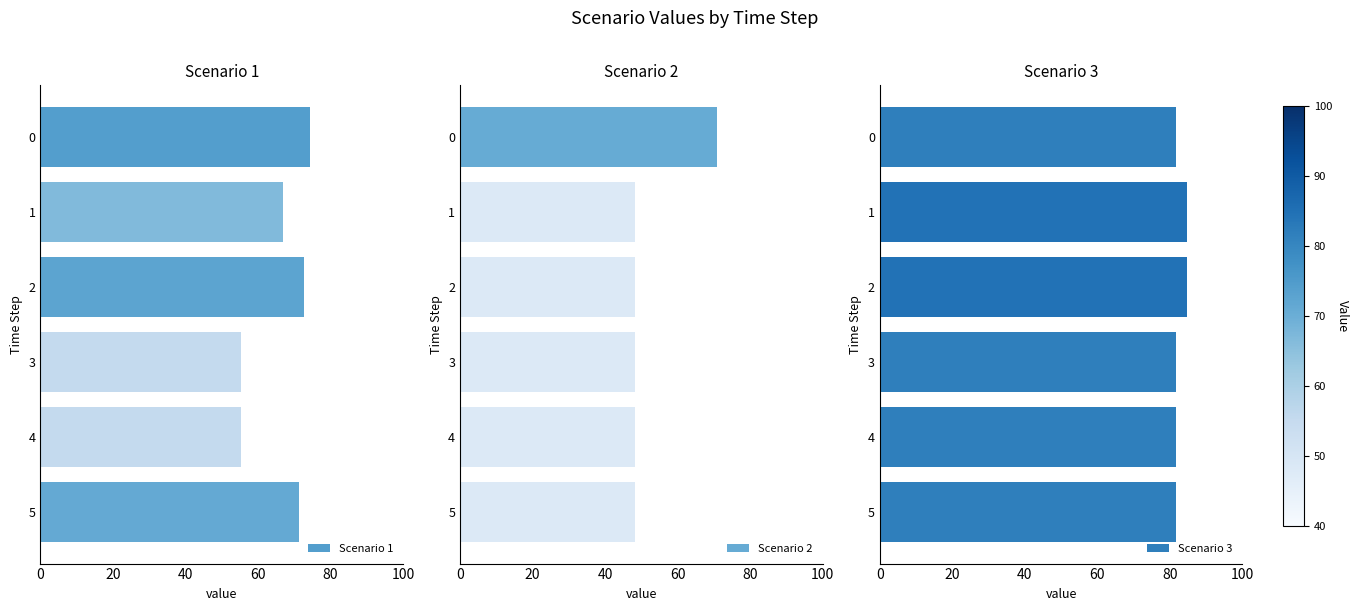

Rank the series by their maximum value, from lowest to highest.

Scenario 2, Scenario 1, Scenario 3